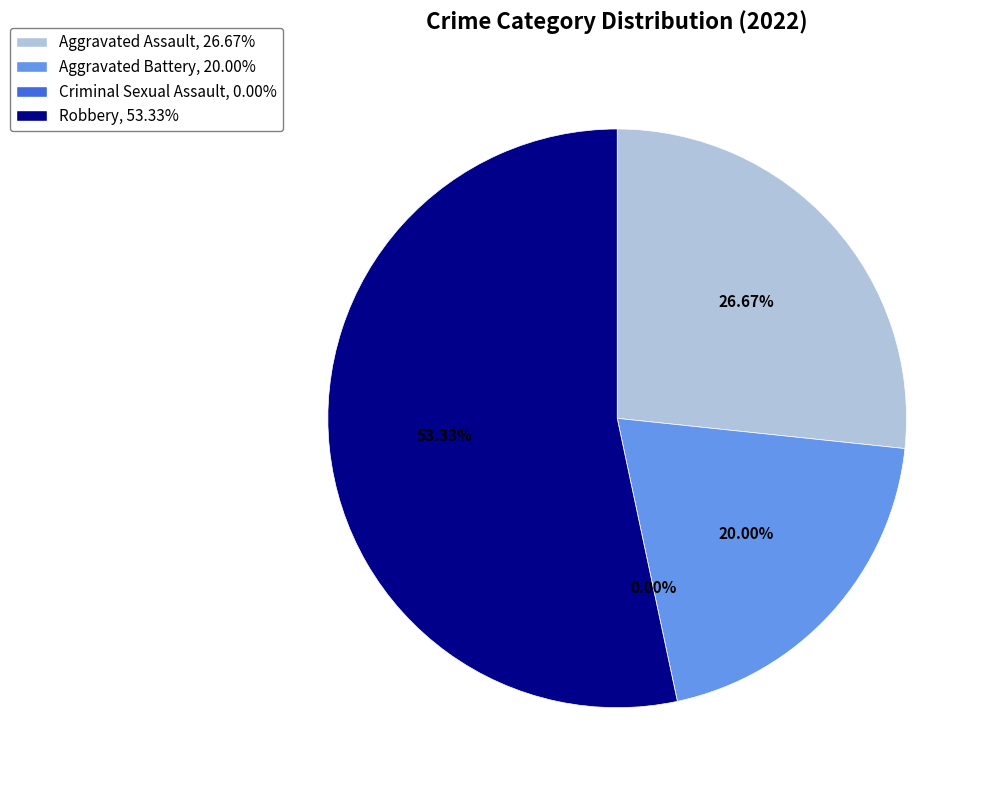

To the nearest percent, what percentage of the pie is Robbery?

53%